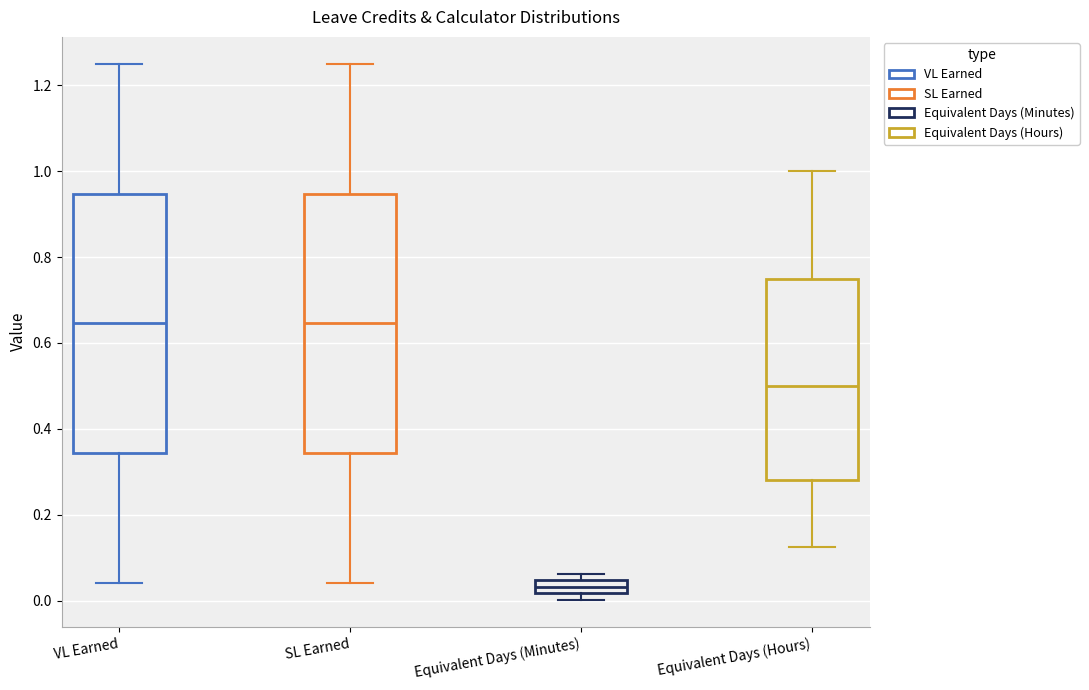

Reading left to right, transcribe this box plot: for each box, give where its median line is, the range the box spans, and where its two whiskers end, as read against the y-axis. The values are not printed on the chart, so give them approximately, as read against the axis.

VL Earned: median 0.64, box 0.34 to 0.94, whiskers 0.04 to 1.26
SL Earned: median 0.64, box 0.34 to 0.94, whiskers 0.04 to 1.26
Equivalent Days (Minutes): median 0.04 (inside the box), box 0.02 to 0.04, whiskers 0.00 to 0.06
Equivalent Days (Hours): median 0.50, box 0.28 to 0.76, whiskers 0.12 to 1.00